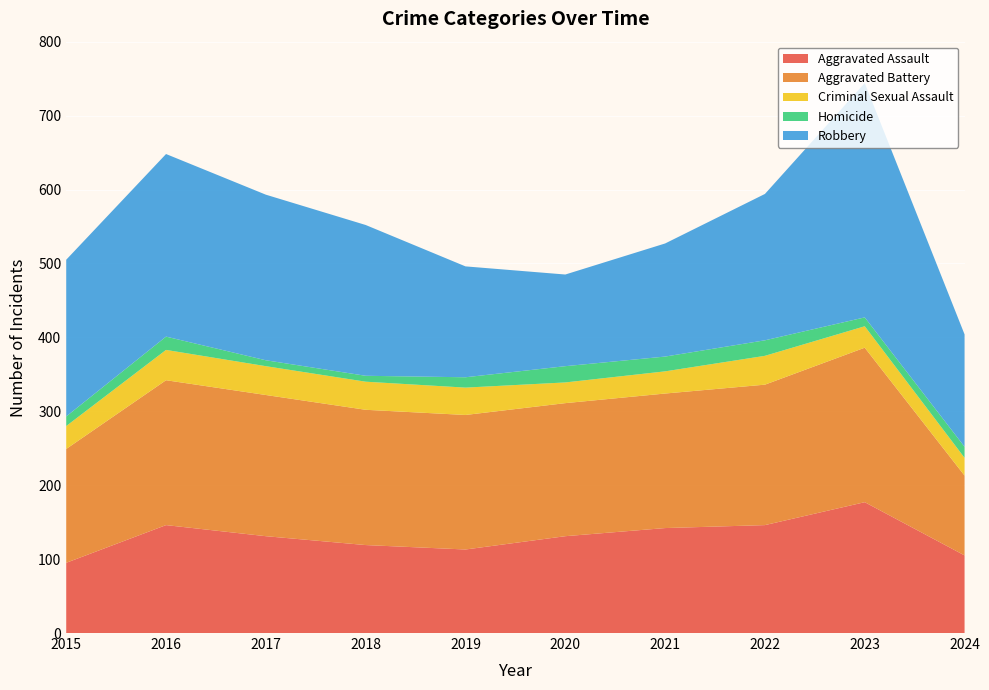

Reading right to left, extract all data points from this chart.

Aggravated Assault: 105	177	146	142	131	113	119	131	146	95
Aggravated Battery: 108	209	190	182	180	182	183	191	196	154
Criminal Sexual Assault: 24	29	39	30	28	37	38	39	41	31
Homicide: 15	12	21	20	22	14	8	8	18	13
Robbery: 152	317	198	153	124	150	204	224	247	212